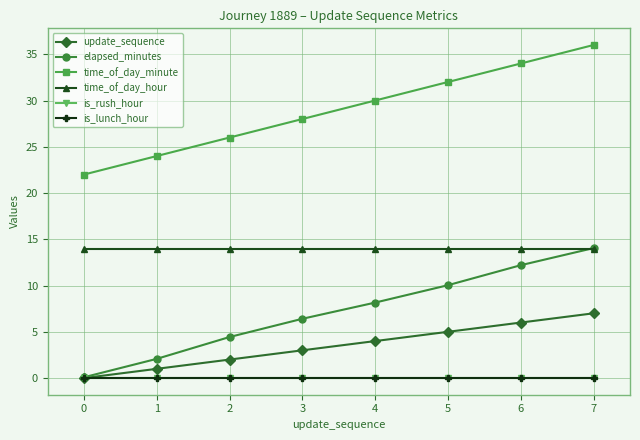

Does the chart have visible grid lines?

Yes